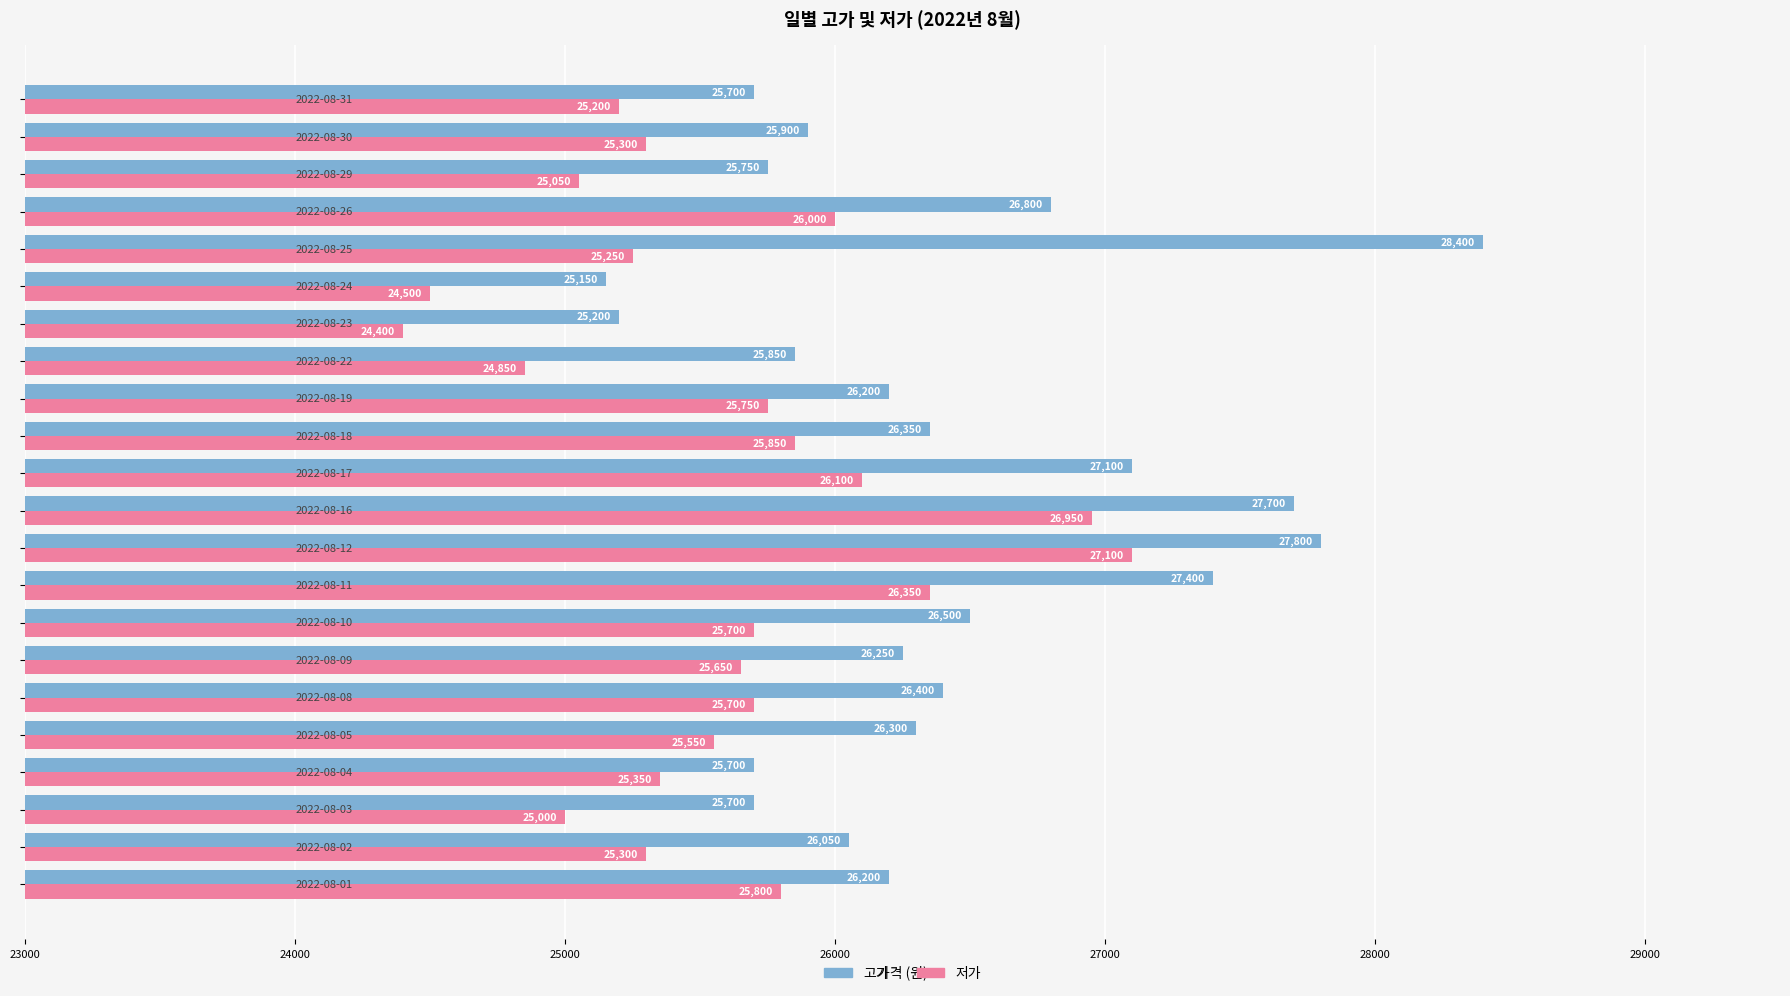

What is the maximum value shown in the chart?

28400